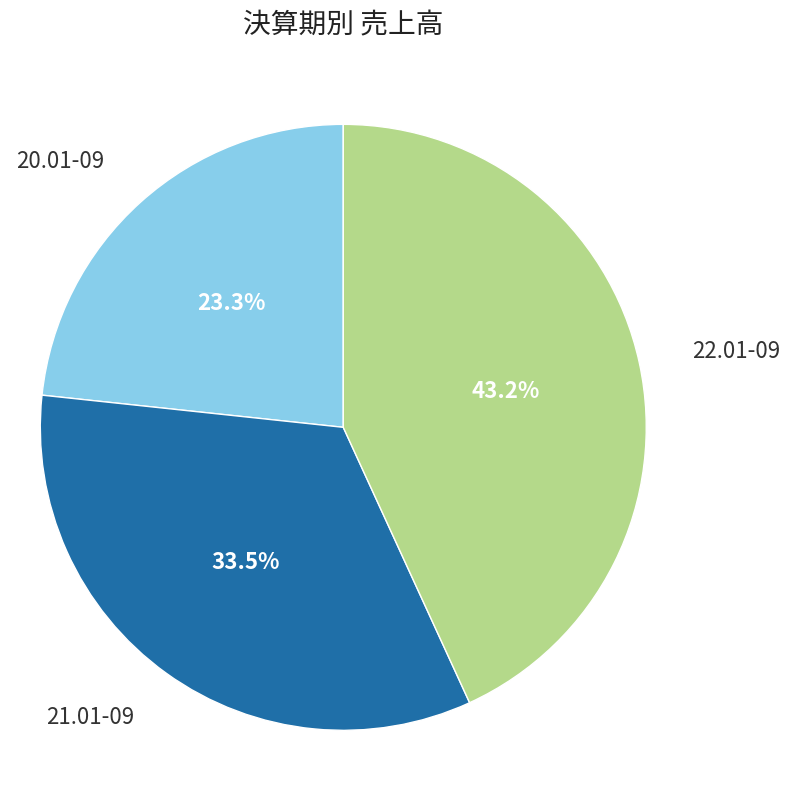

Does any single category account for the majority?

No